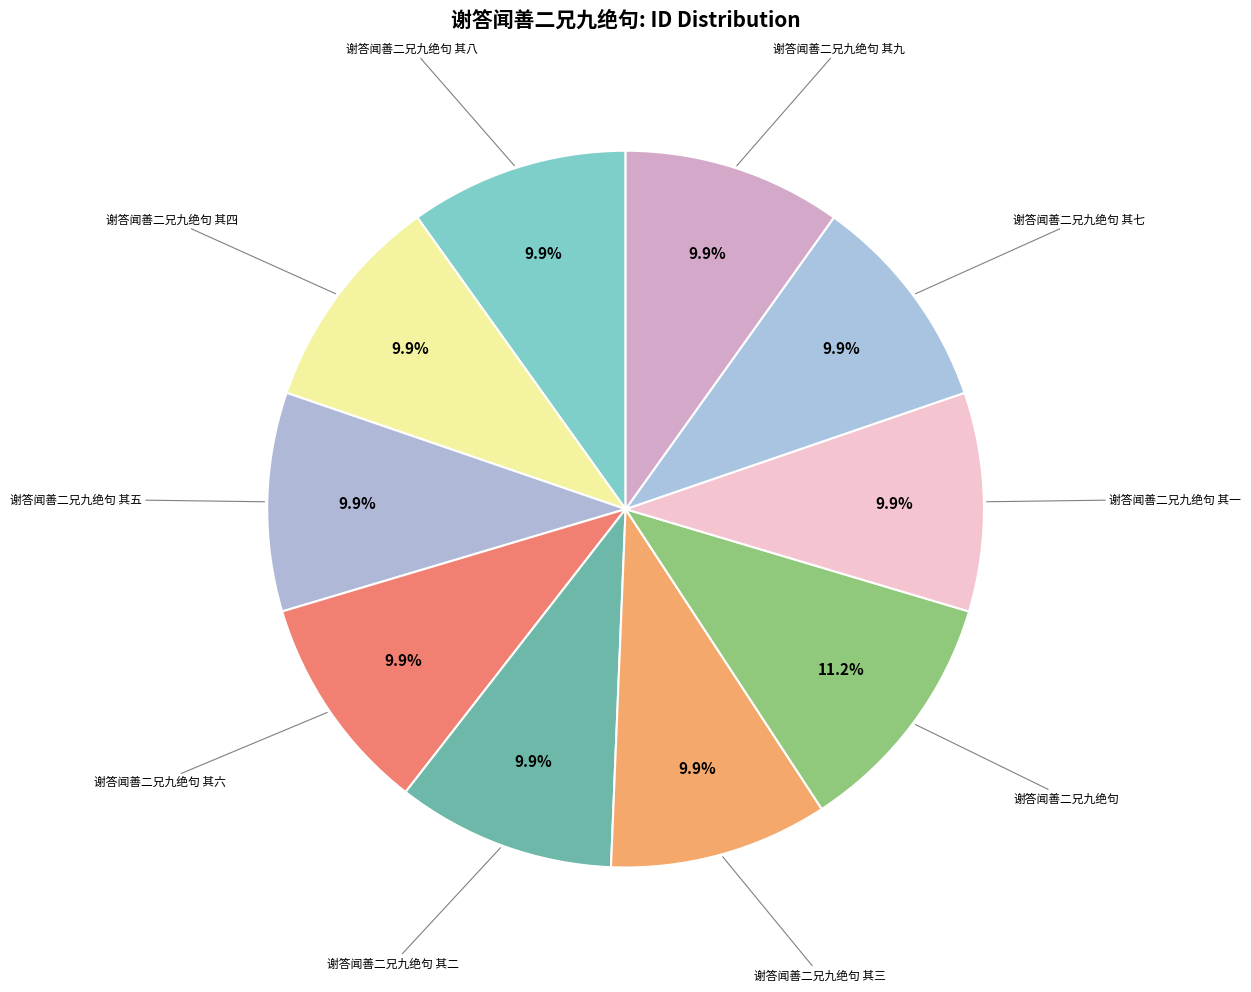

How many segments does this pie chart have?

10